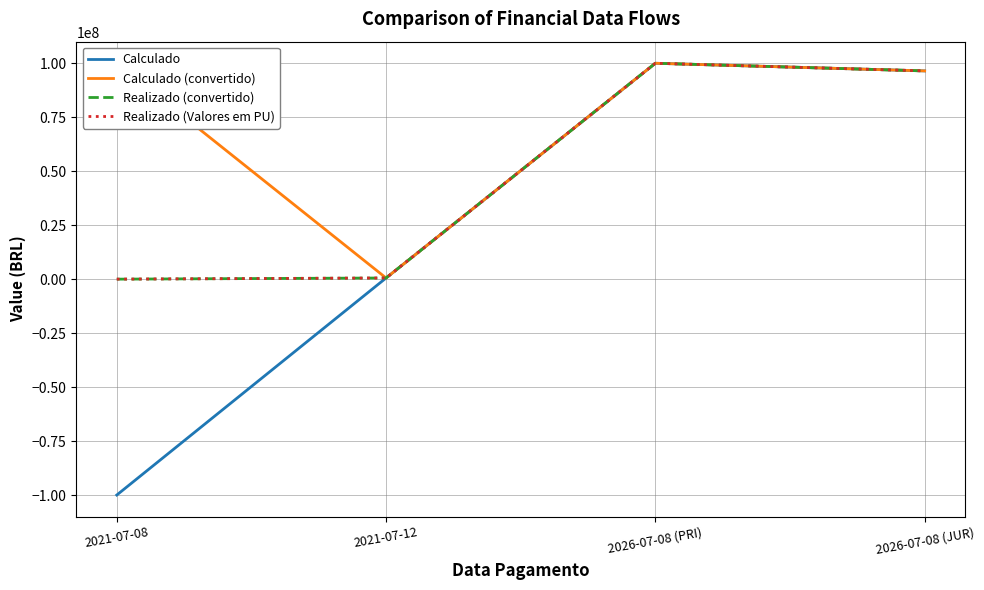

What is the average value of the Calculado series?

24248674.3